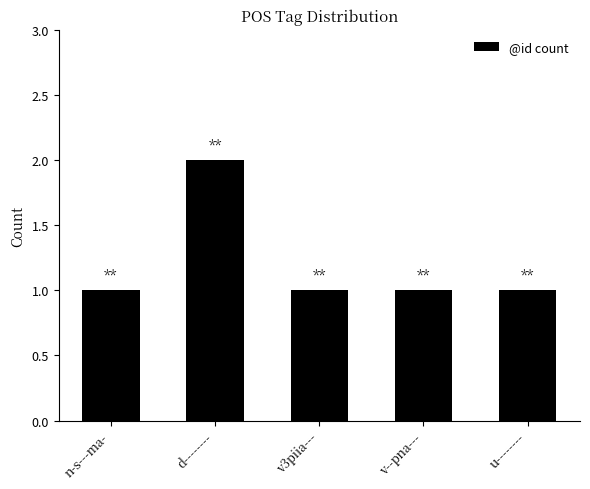

Reading left to right, what are all the values shown in this chart?

n-s---ma-=1	d--------=2	v3piia---=1	v--pna---=1	u--------=1